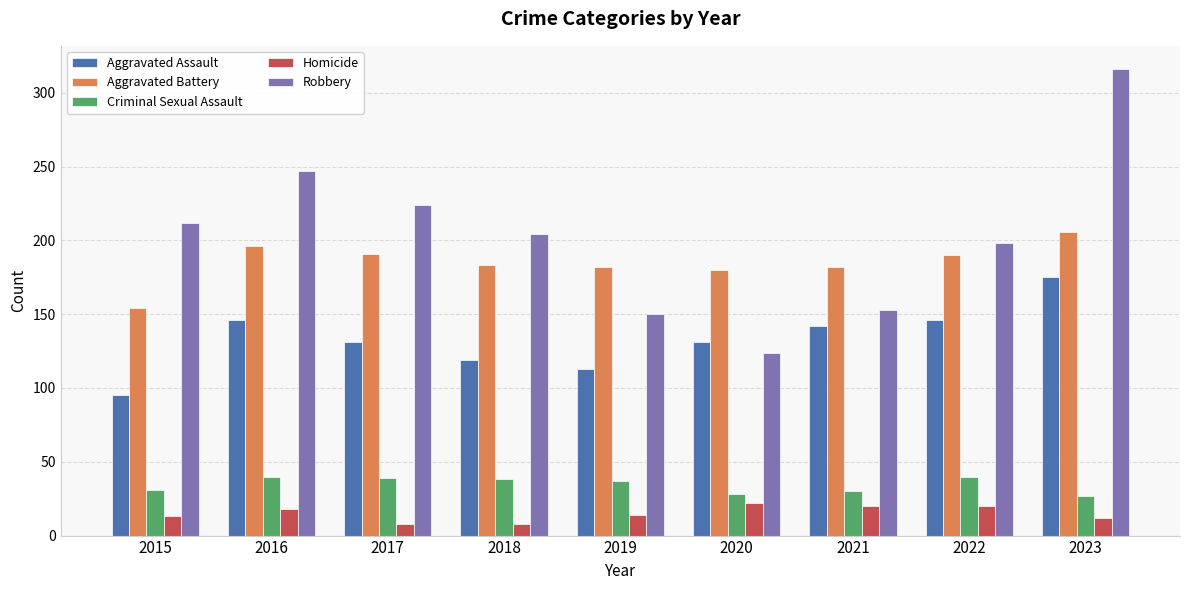

The Aggravated Assault series shows 254 at 2022. True or false?

False